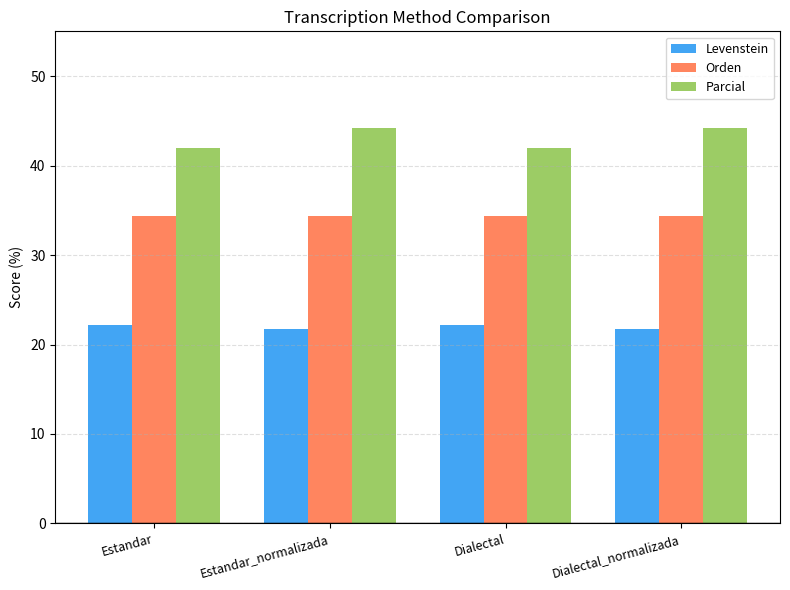

The Orden series shows 34.3 at Estandar. True or false?

True